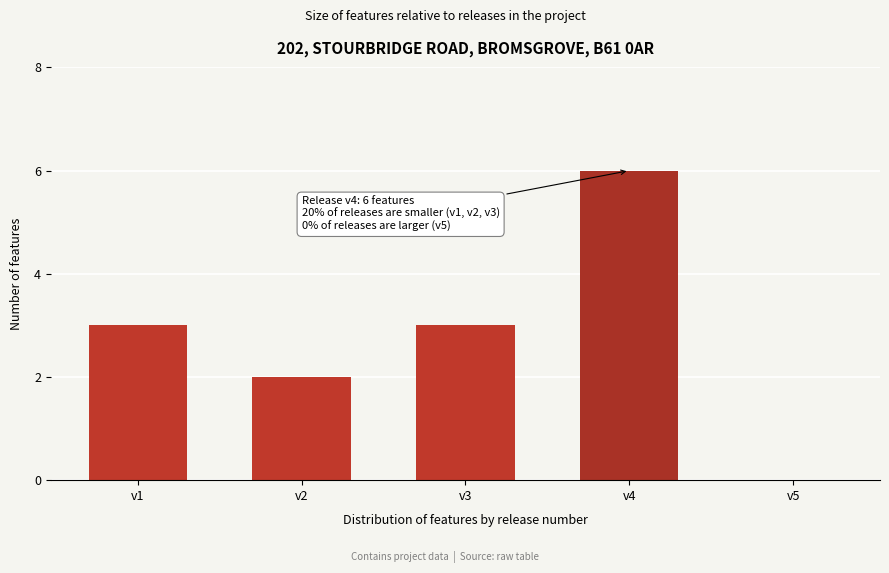

Reading right to left, list all the values displayed in this chart.

v5=0	v4=6	v3=3	v2=2	v1=3